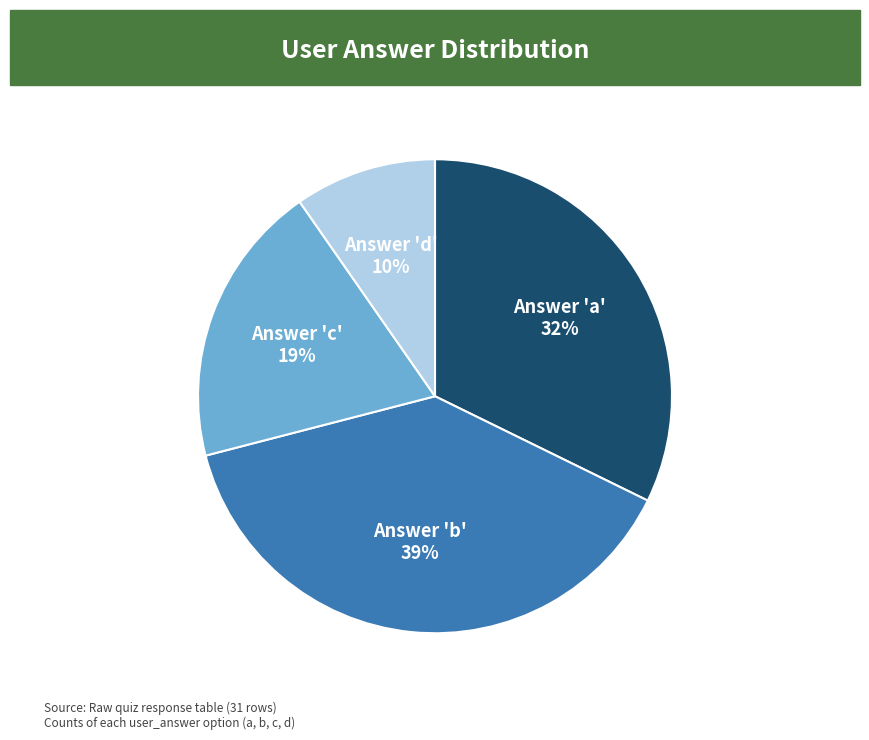

Is there a majority slice in this chart?

No